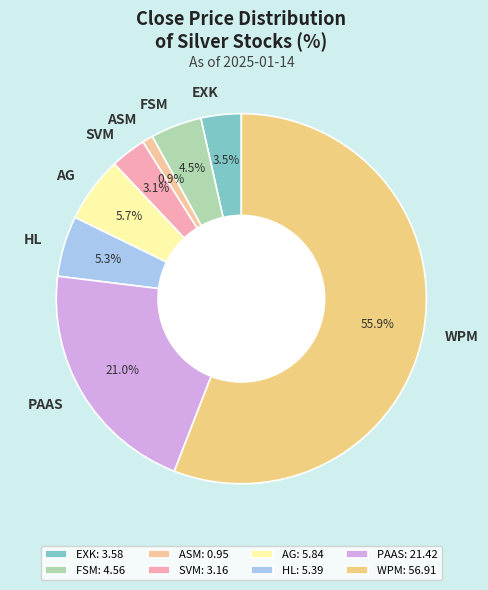

To the nearest percent, what portion does FSM represent?

4%